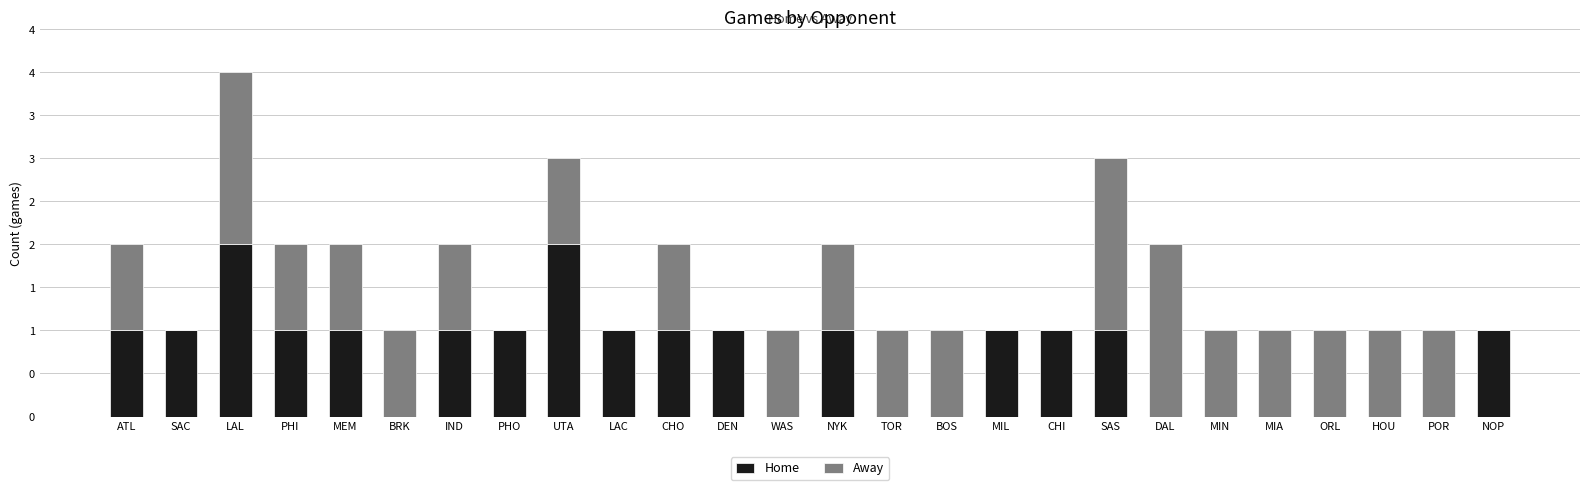

Count the Home values in the range 0 to 1.

24